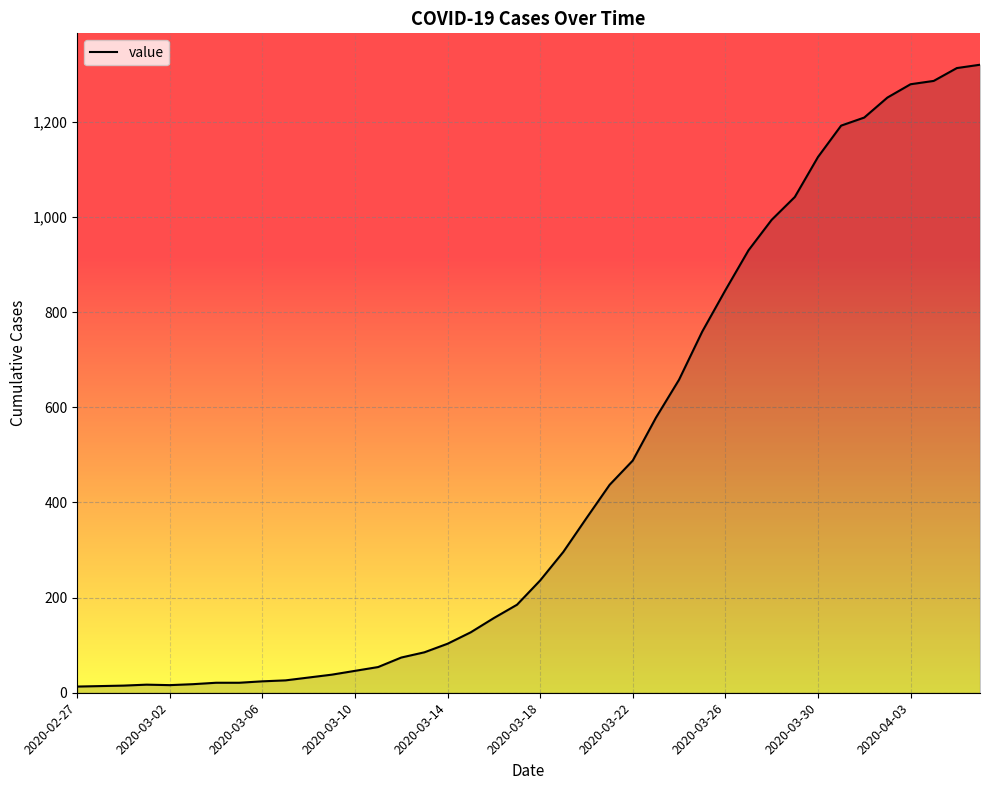

What is the difference between the maximum and minimum values?

1307